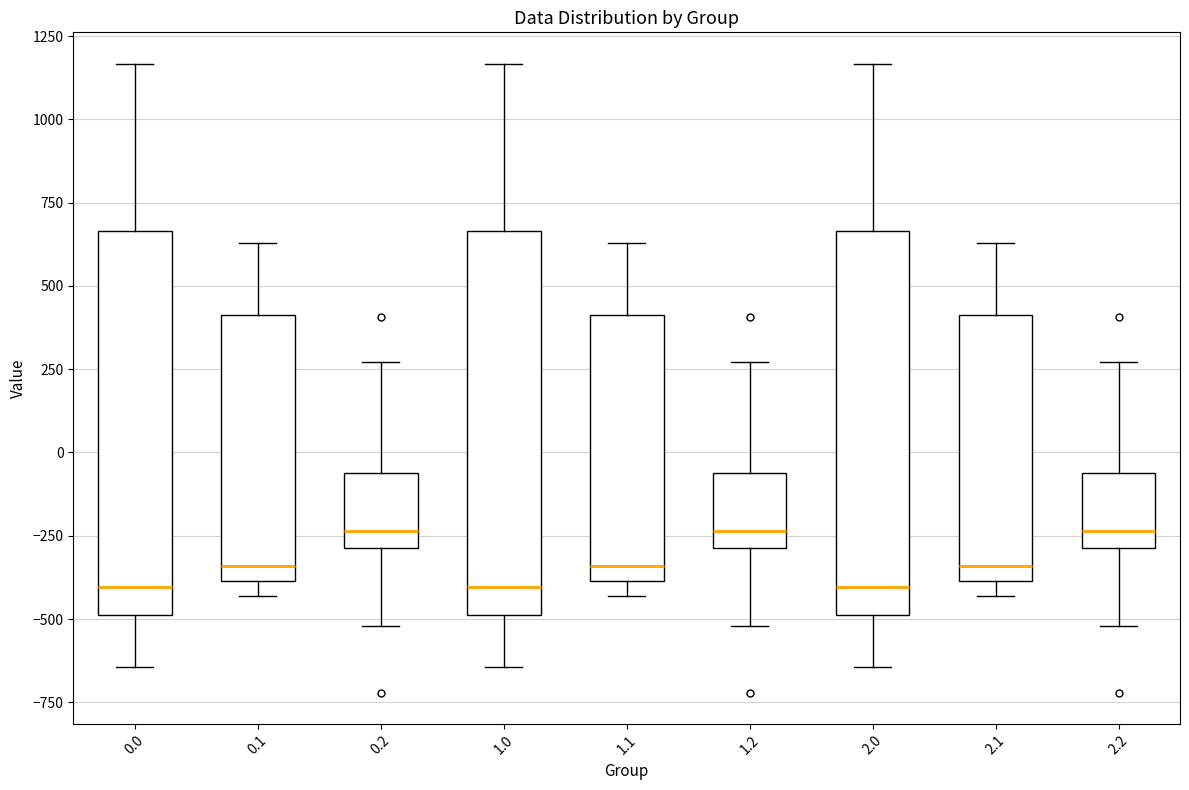

Reading left to right, transcribe this box plot: for each box, give where its median line is, the range the box spans, and where its two whiskers end, as read against the y-axis. The values are not printed on the chart, so give them approximately, as read against the axis.

0.0: median -400, box -500 to 650, whiskers -650 to 1150
0.1: median -350, box -400 to 400, whiskers -450 to 650
0.2: median -250, box -300 to -50, whiskers -500 to 250
1.0: median -400, box -500 to 650, whiskers -650 to 1150
1.1: median -350, box -400 to 400, whiskers -450 to 650
1.2: median -250, box -300 to -50, whiskers -500 to 250
2.0: median -400, box -500 to 650, whiskers -650 to 1150
2.1: median -350, box -400 to 400, whiskers -450 to 650
2.2: median -250, box -300 to -50, whiskers -500 to 250